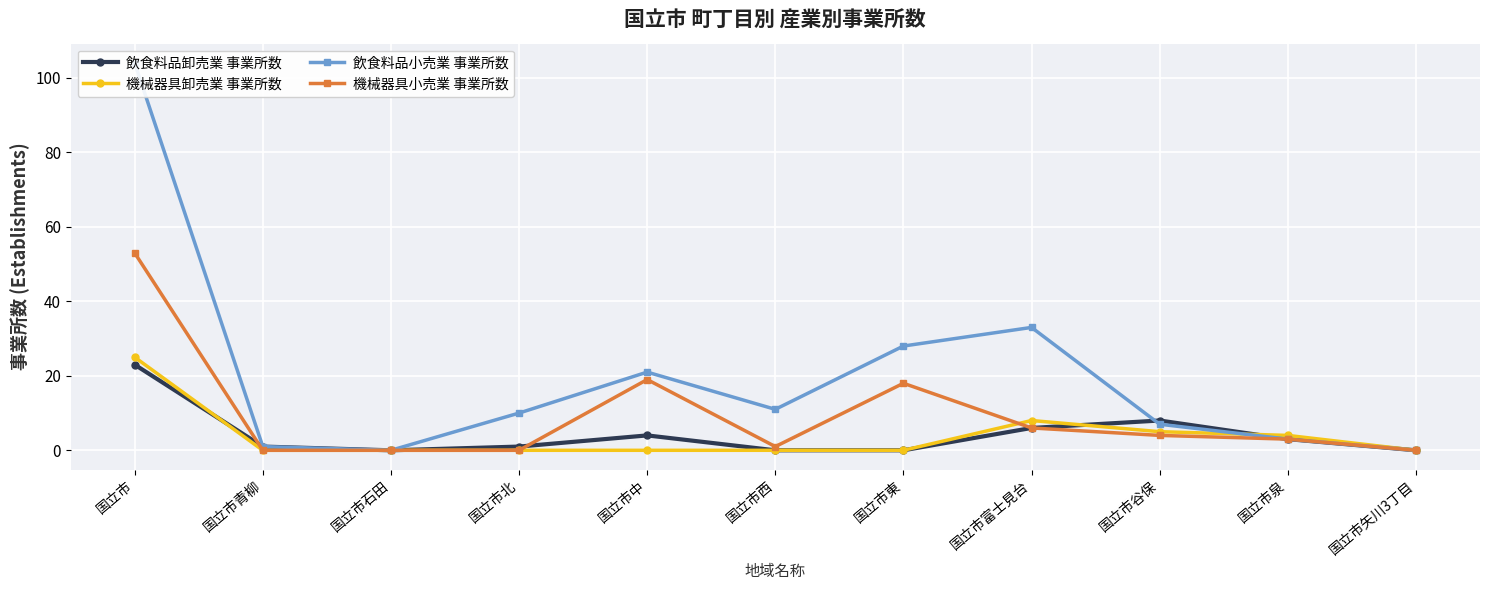

How many values in the 機械器具卸売業 事業所数 series exceed 0?

4